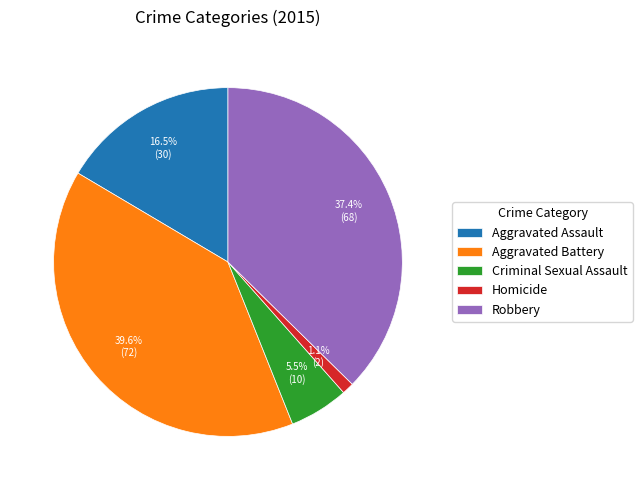

Which has a higher value, Homicide or Criminal Sexual Assault?

Criminal Sexual Assault